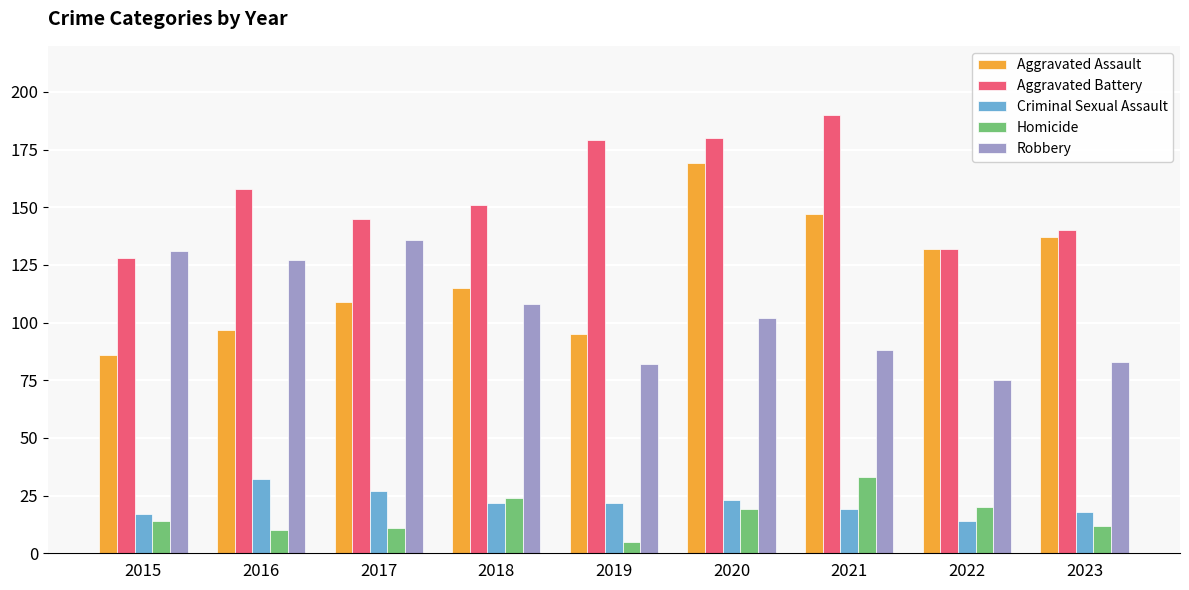

Reading left to right, what are all the values shown in this chart?

Aggravated Assault: 86	97	109	115	95	169	147	132	137
Aggravated Battery: 128	158	145	151	179	180	190	132	140
Criminal Sexual Assault: 17	32	27	22	22	23	19	14	18
Homicide: 14	10	11	24	5	19	33	20	12
Robbery: 131	127	136	108	82	102	88	75	83